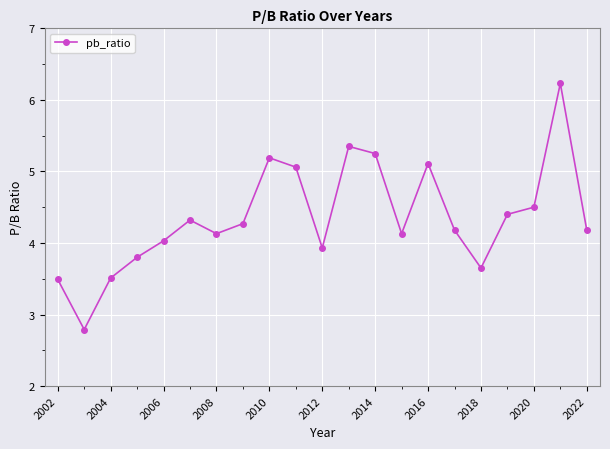

What is the greatest value displayed?

6.2